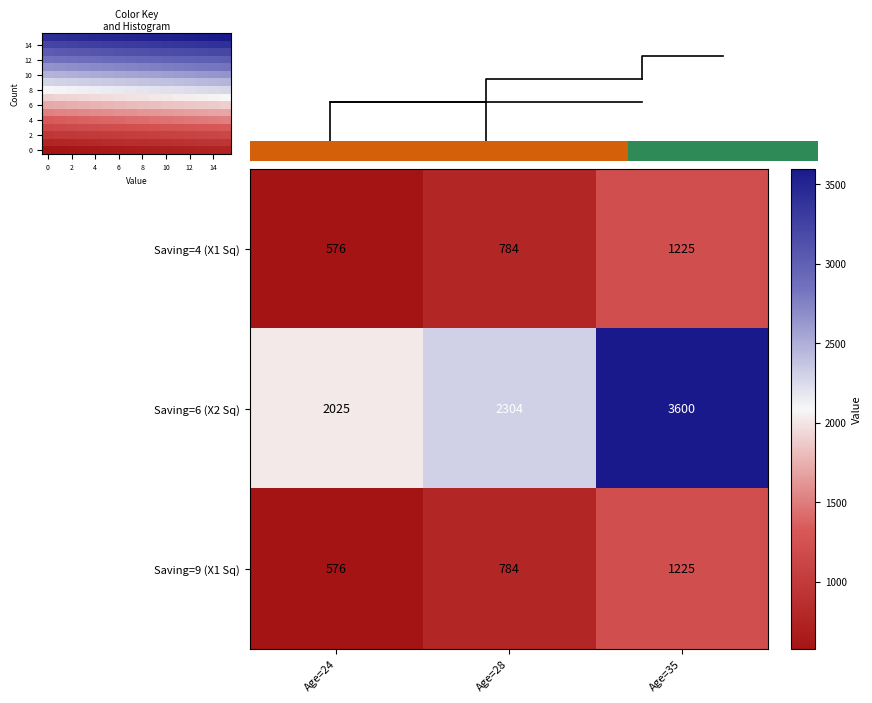

What is the average value of the Saving=4 (X1 Sq) series?

862